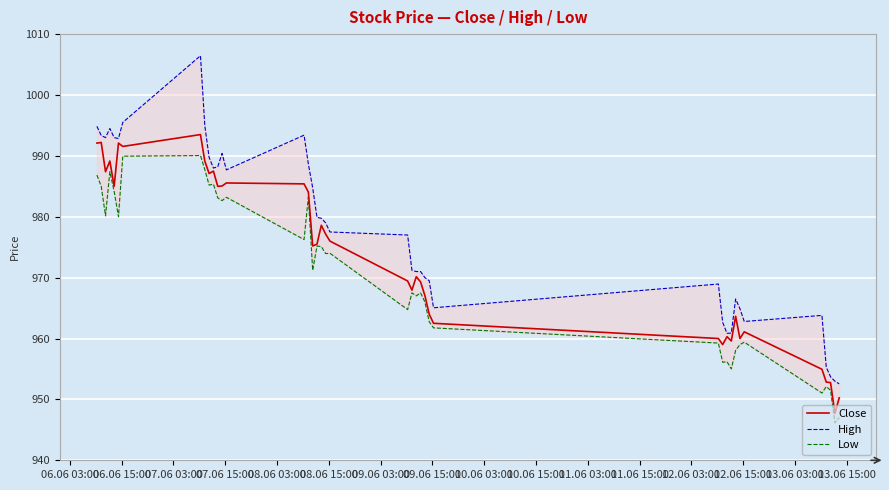

What is the lowest value of the Close series?

947.7